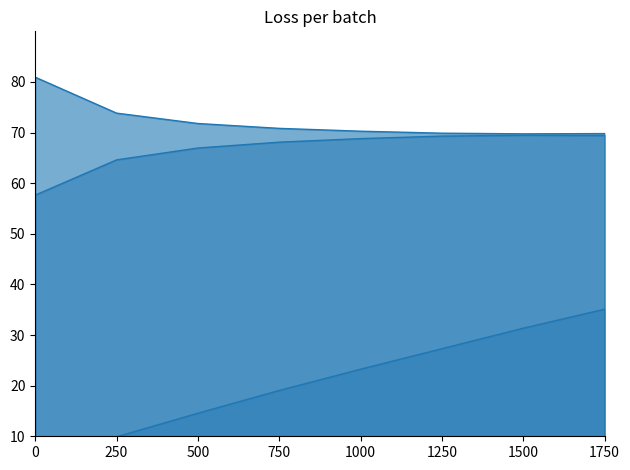

The Autonomia scaled series shows 27.3 at 1250. True or false?

True